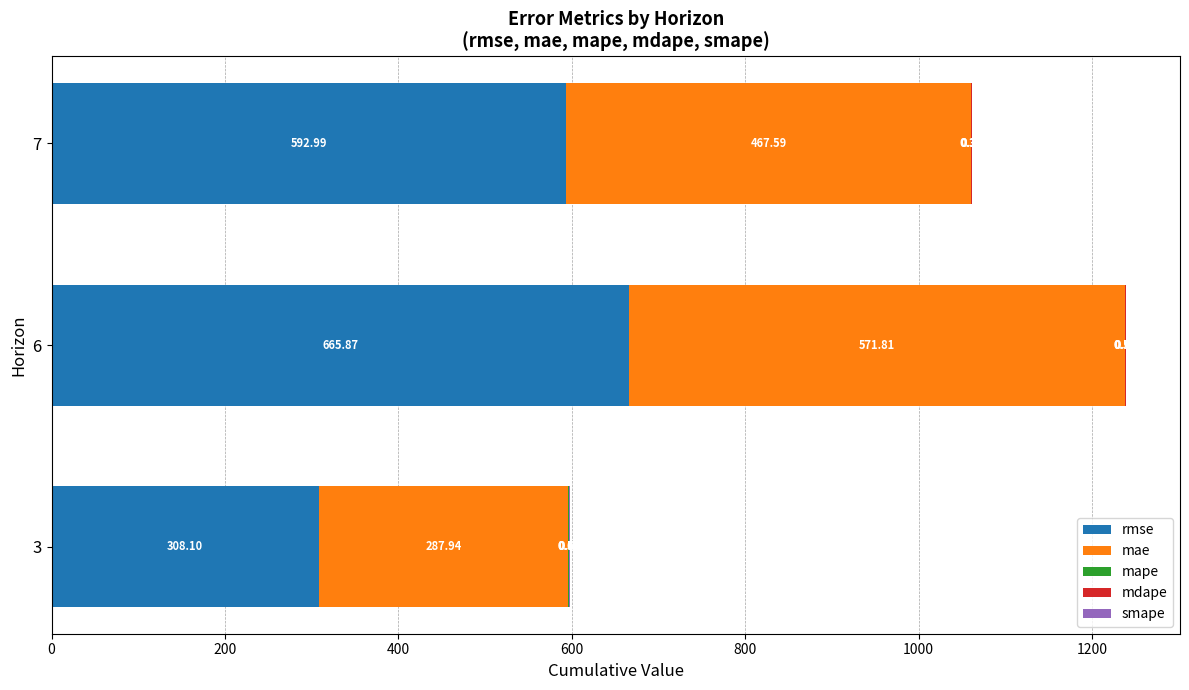

At which category is the sum across all series the highest?

6